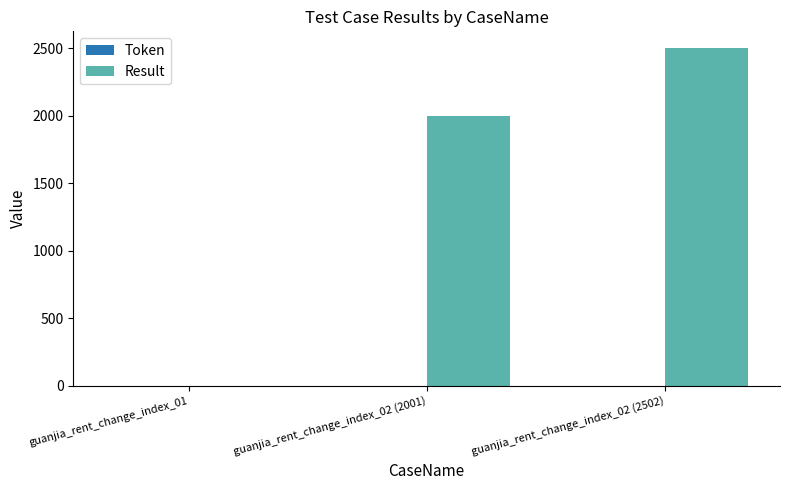

What is the change in value from guanjia_rent_change_index_01 to guanjia_rent_change_index_02 (2502)?

+2502